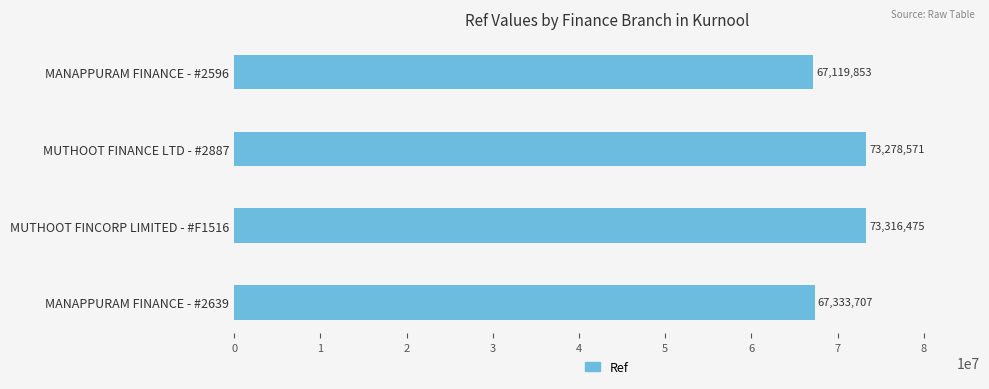

Does the chart contain any negative values?

No